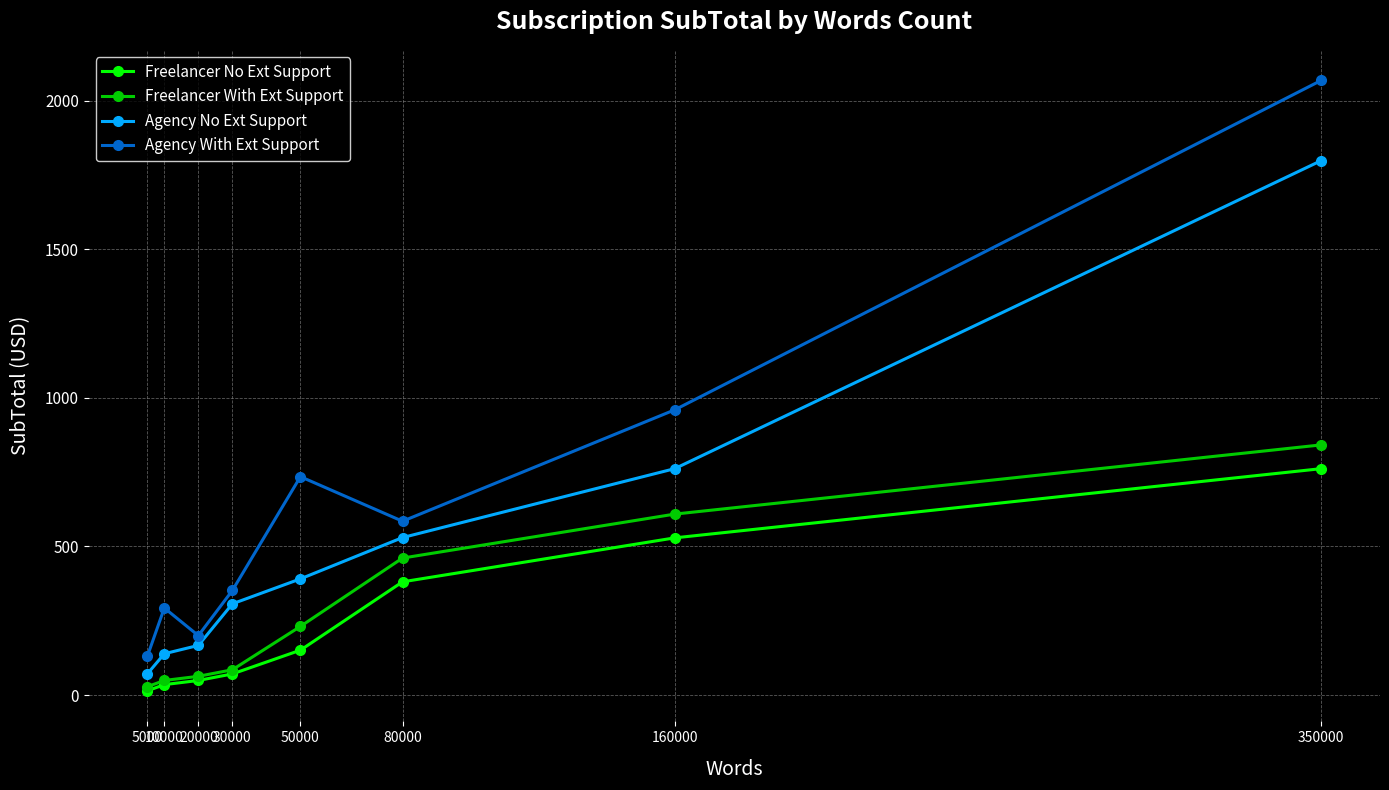

The value of Freelancer No Ext Support at 10000 is 35. True or false?

True